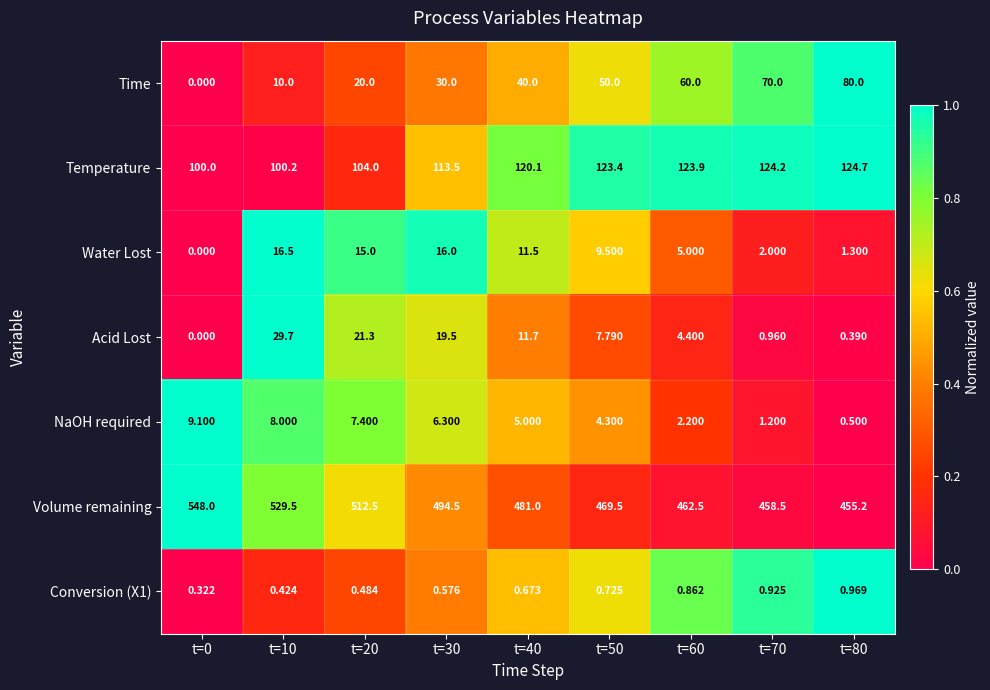

At how many categories does at least one series exceed 0?

9